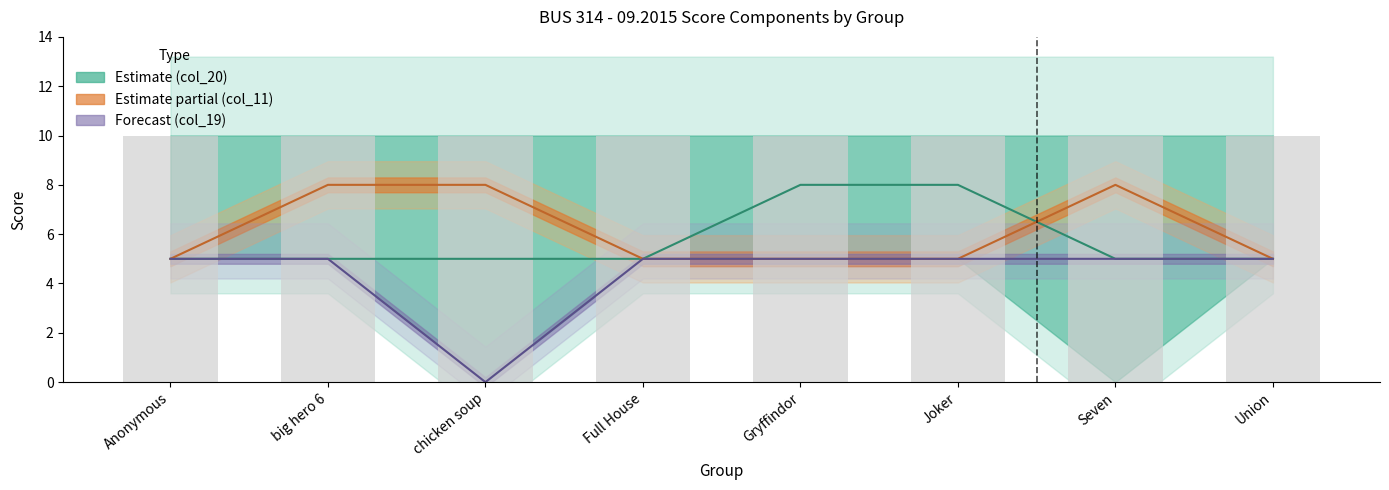

How many bars are there in each group?

4